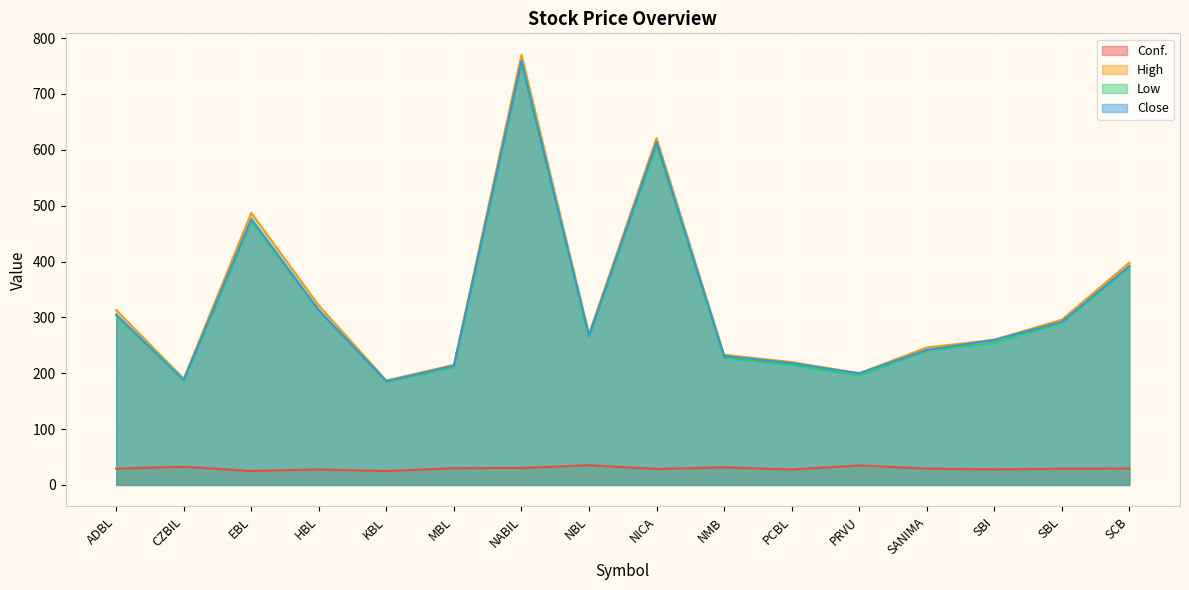

Does the chart display data point markers on the line(s)?

No